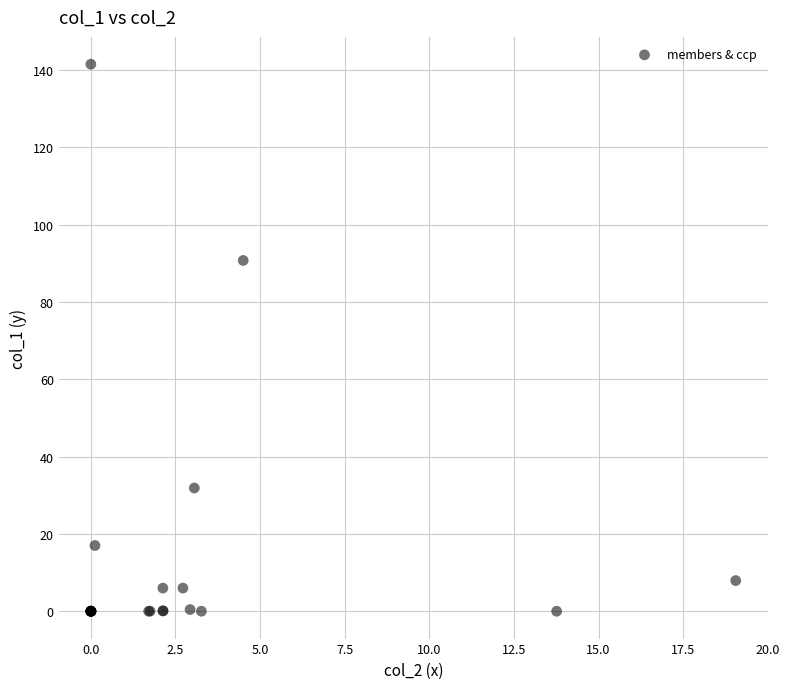

What Y value in the scatter plot is closest to 70?

90.7